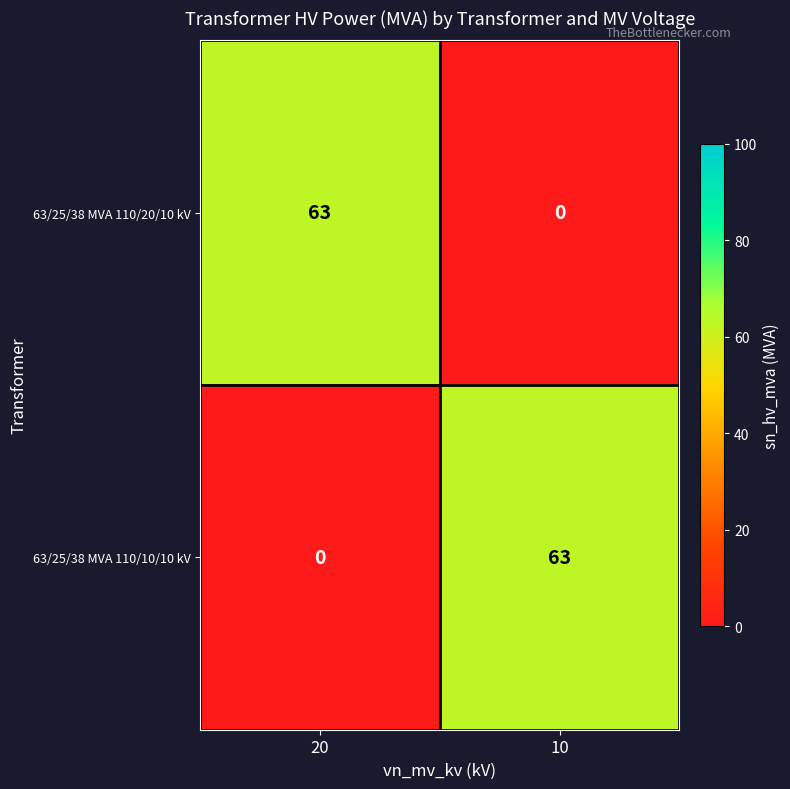

True or false: 63/25/38 MVA 110/20/10 kV has a value of -31 at 10.

False